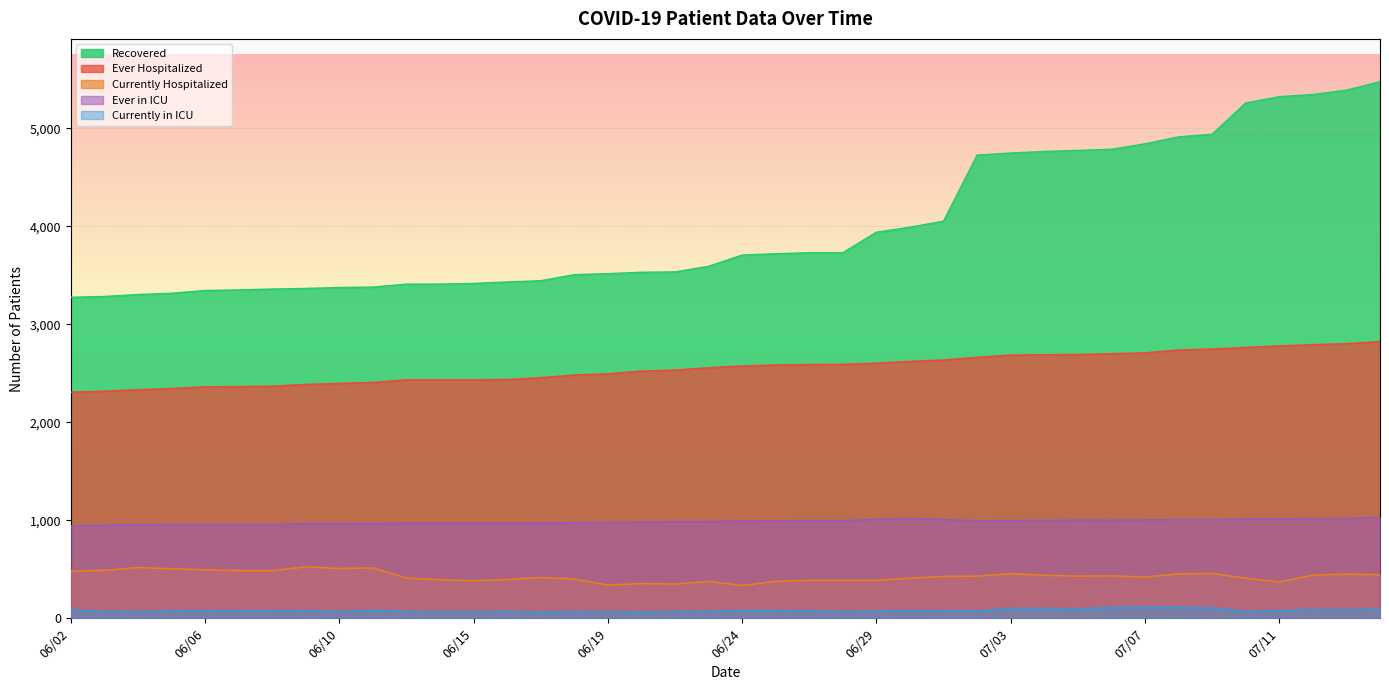

What are all the series names shown in the legend?

Recovered, Ever Hospitalized, Currently Hospitalized, Ever in ICU, Currently in ICU